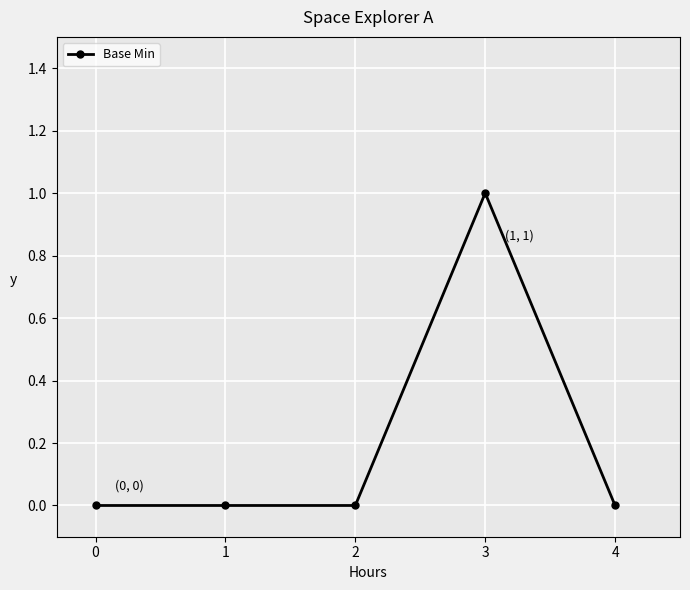

True or false: there are more than 2 points higher than both neighbors.

False